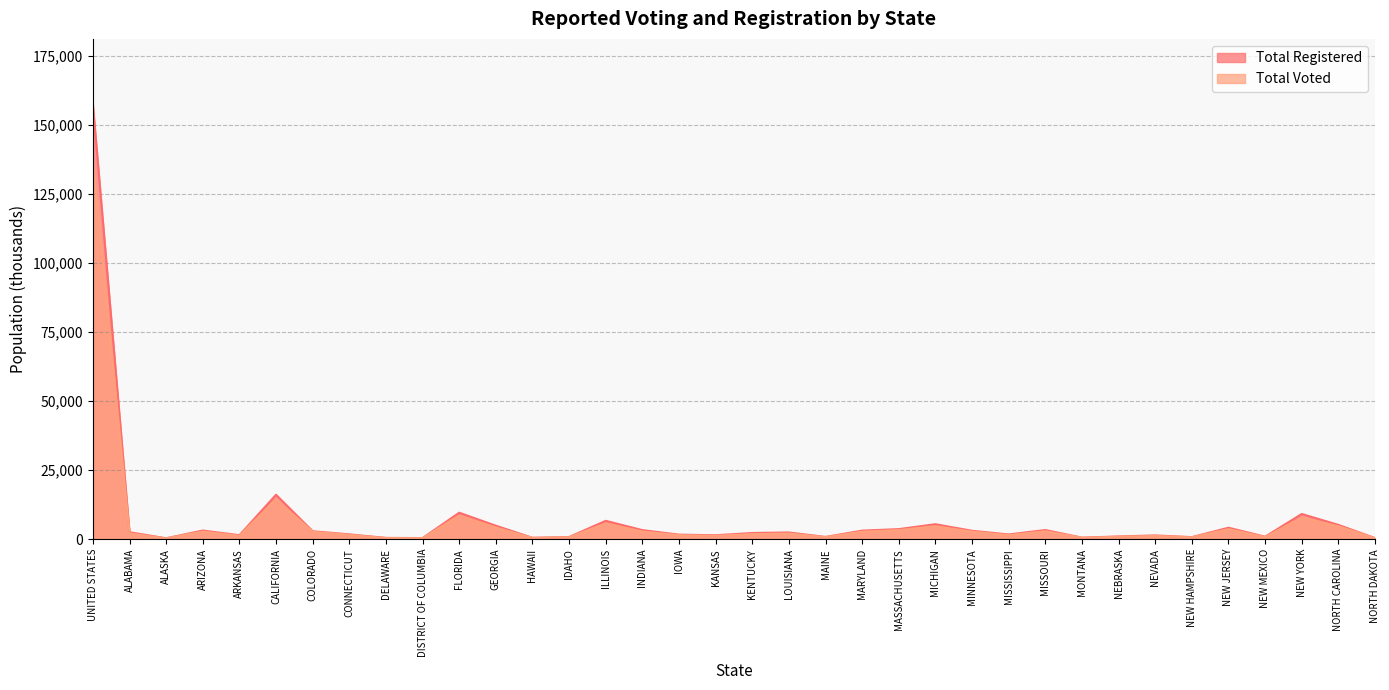

At how many categories does at least one series exceed 28265?

1